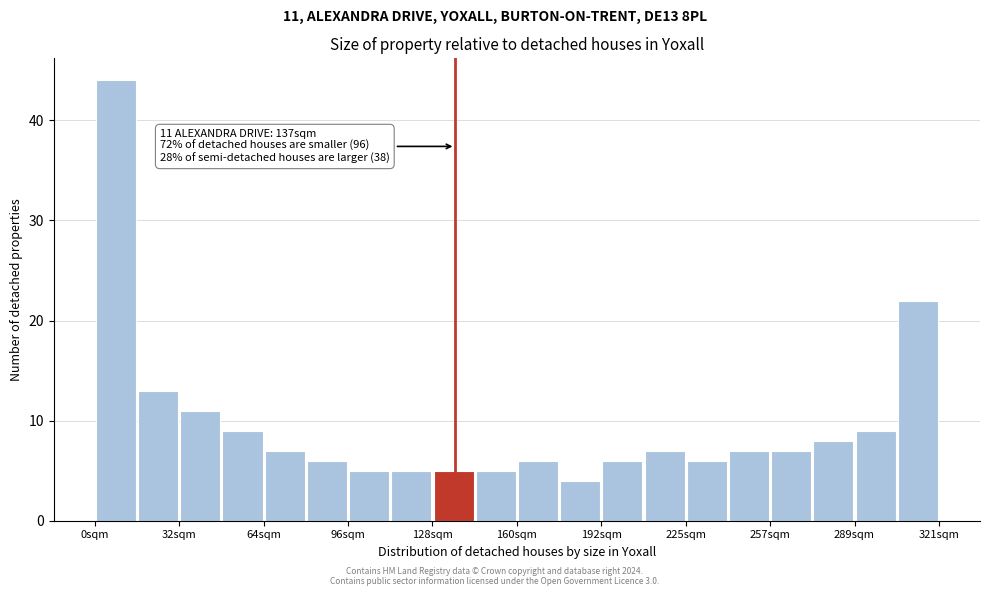

Around what value on the x-axis is the tallest bar? Give the approximate position of its centre, as read against the axis.

10